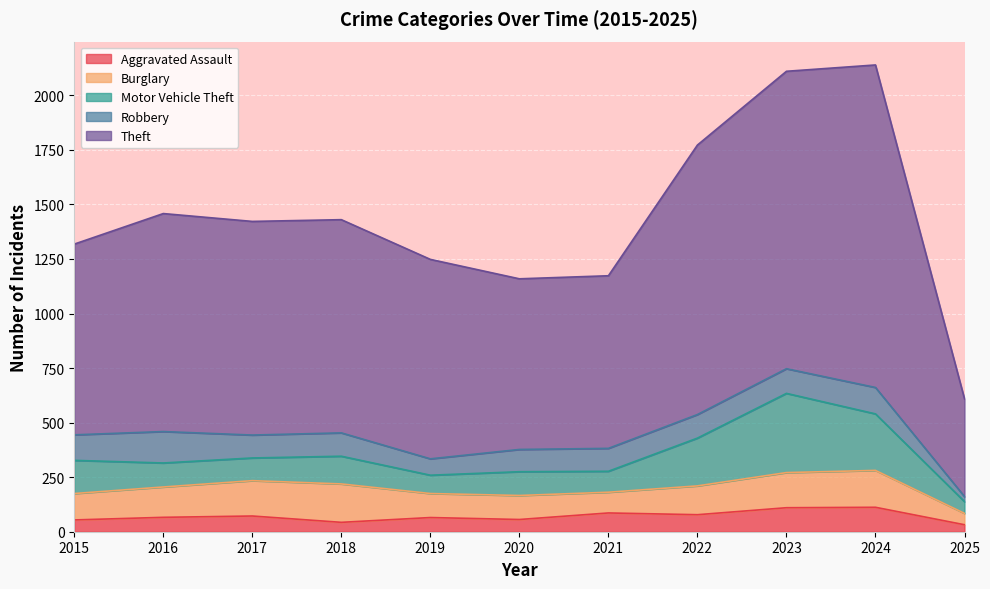

What is the total value across all series at 2018?

1430